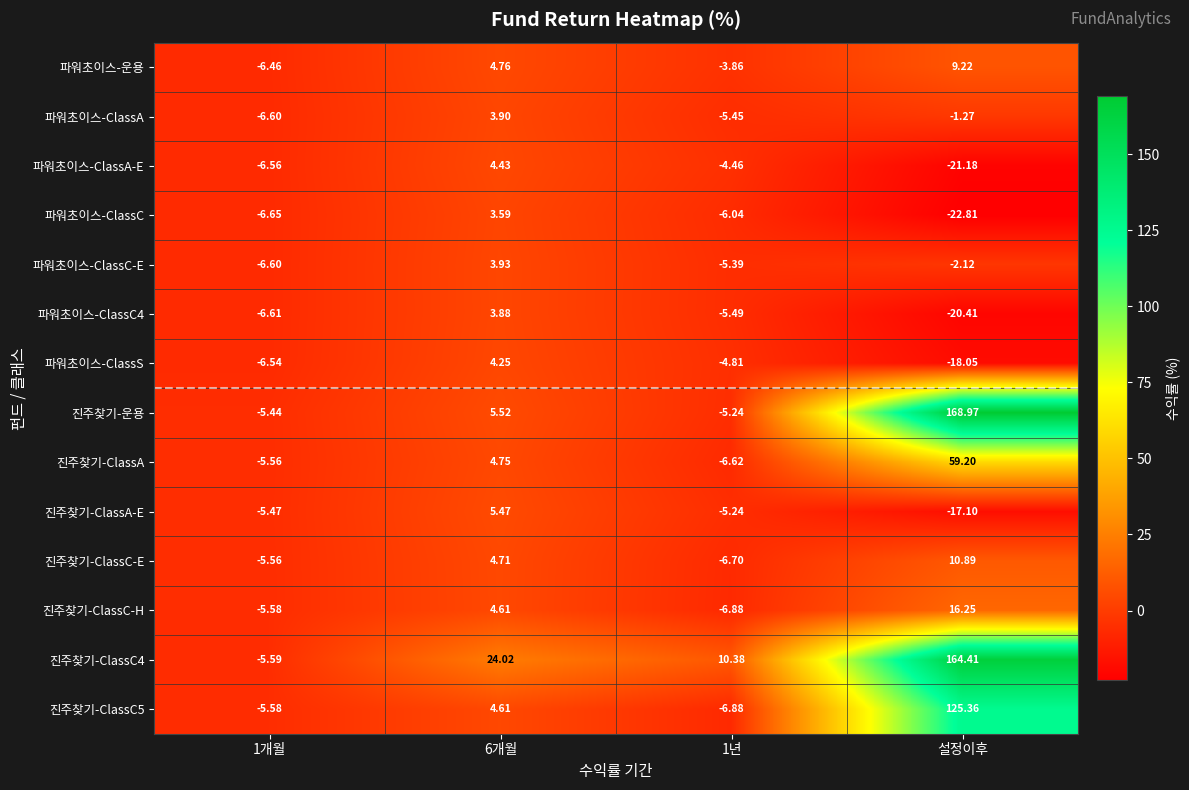

Is the value of 파워초이스-ClassS at 6개월 greater than the value of 진주찾기-ClassA-E at 1개월?

Yes